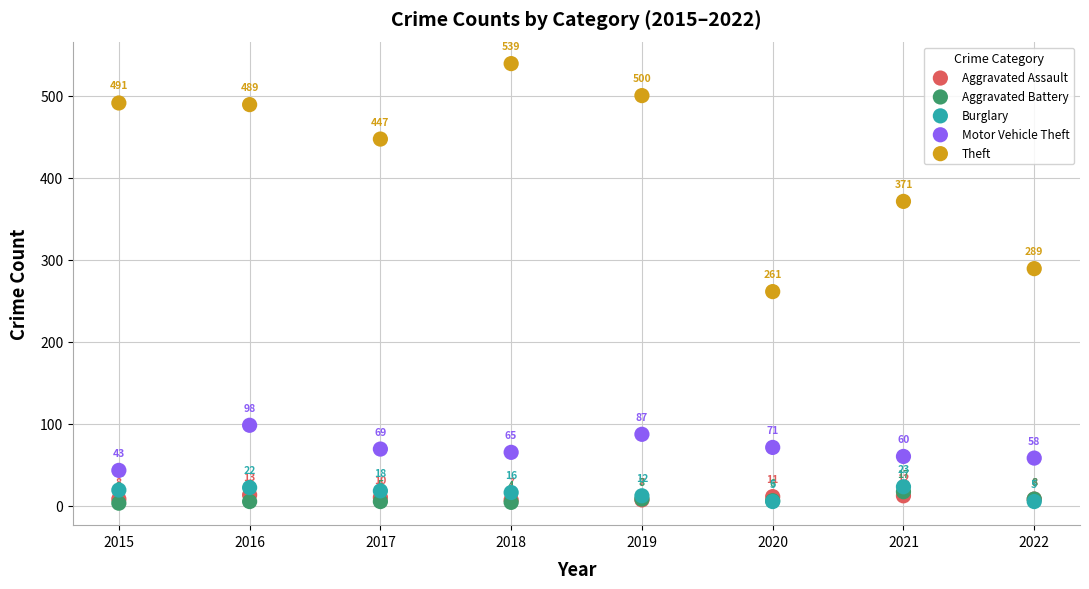

Which series has the largest Y range (max minus min)?

Theft